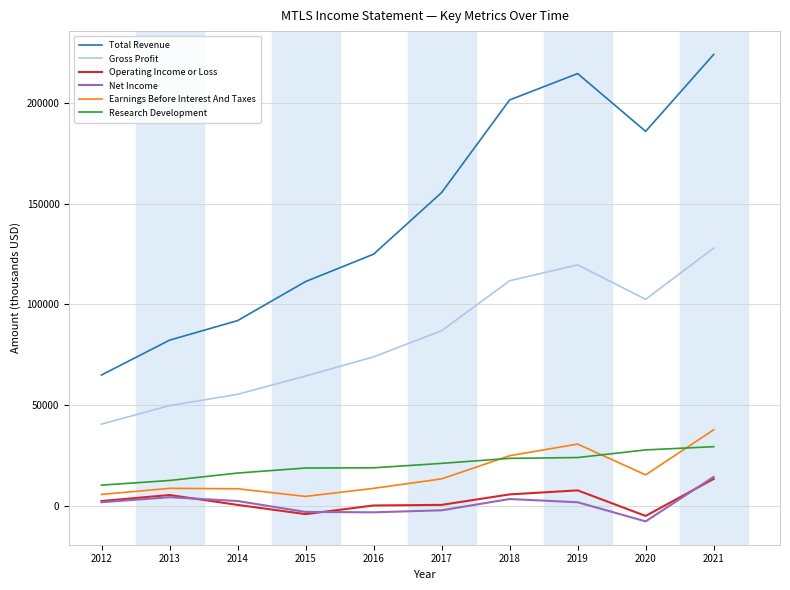

How many distinct data groups are displayed?

6